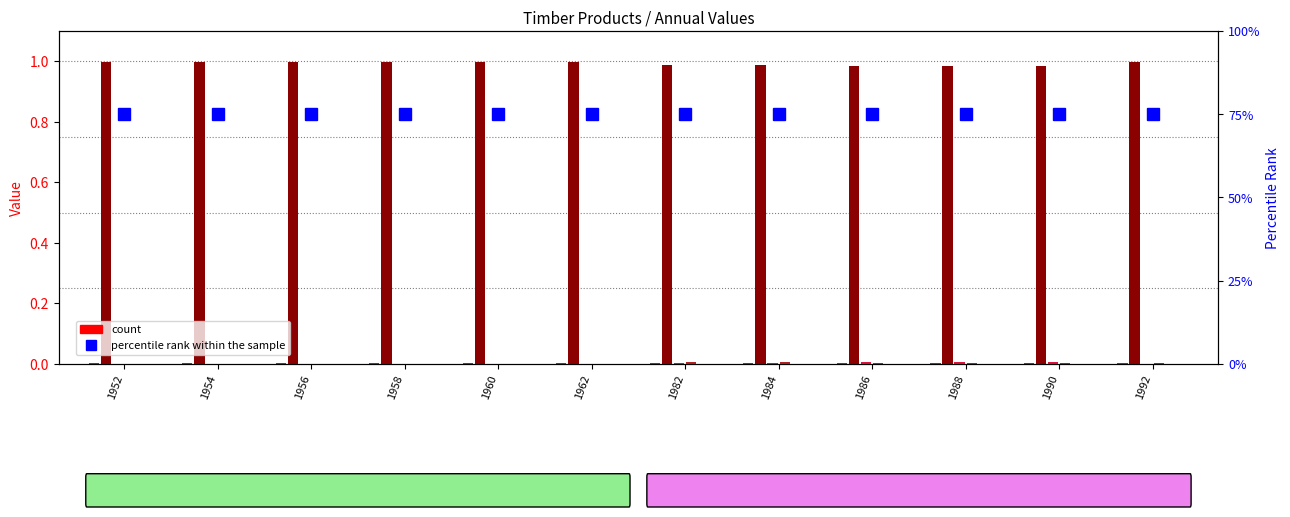

How many categories are shown in the chart?

12